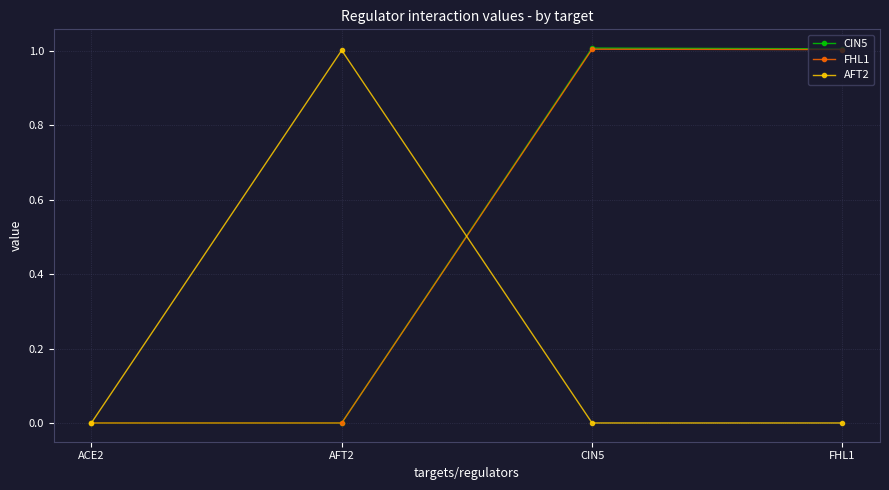

How many distinct data groups are displayed?

3